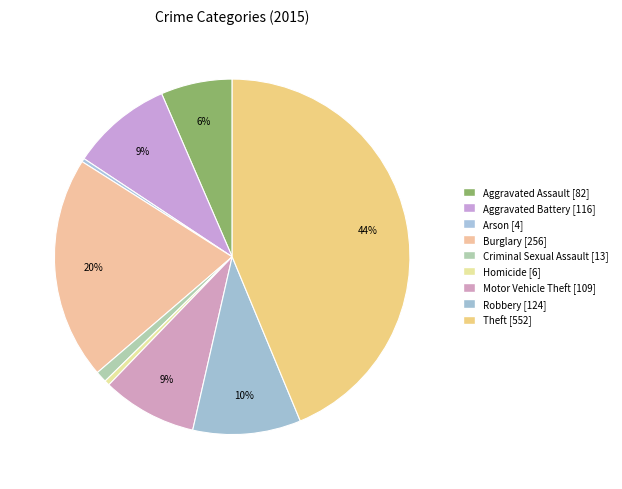

What percentage is the Theft slice, to the nearest percent?

44%